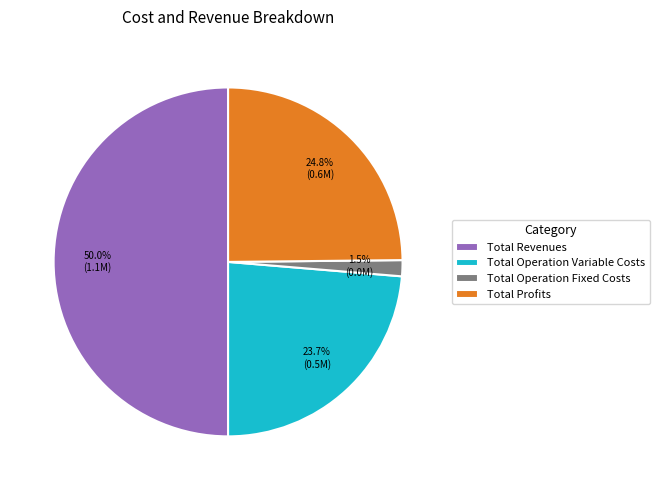

Between Total Revenues and Total Operation Variable Costs, which is larger?

Total Revenues